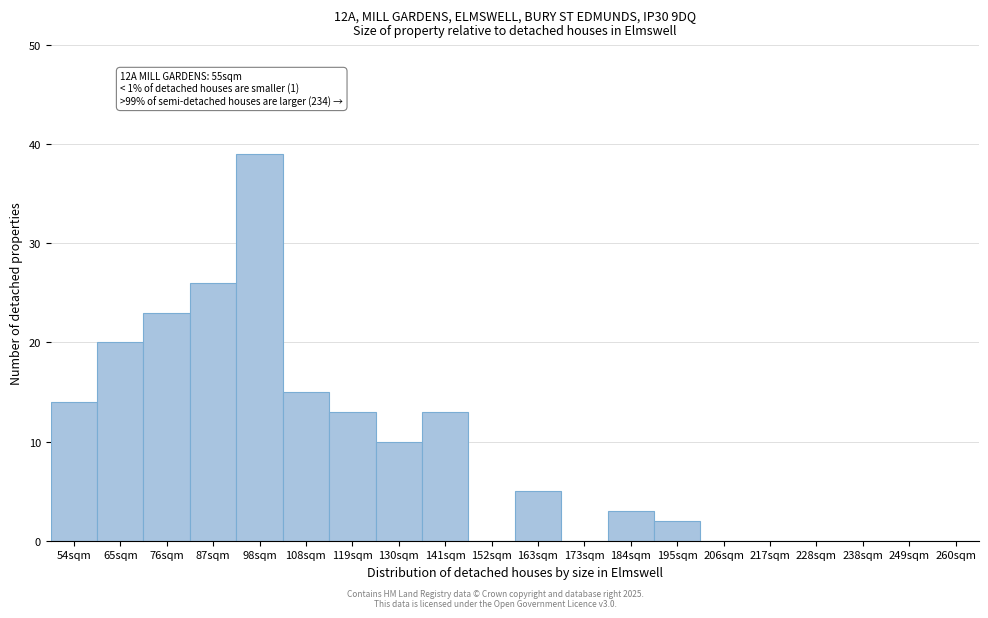

Reading left to right, what are all the values shown in this chart?

54sqm=14	65sqm=20	76sqm=23	87sqm=26	98sqm=39	108sqm=15	119sqm=13	130sqm=10	141sqm=13	152sqm=0	163sqm=5	173sqm=0	184sqm=3	195sqm=2	206sqm=0	217sqm=0	228sqm=0	238sqm=0	249sqm=0	260sqm=0